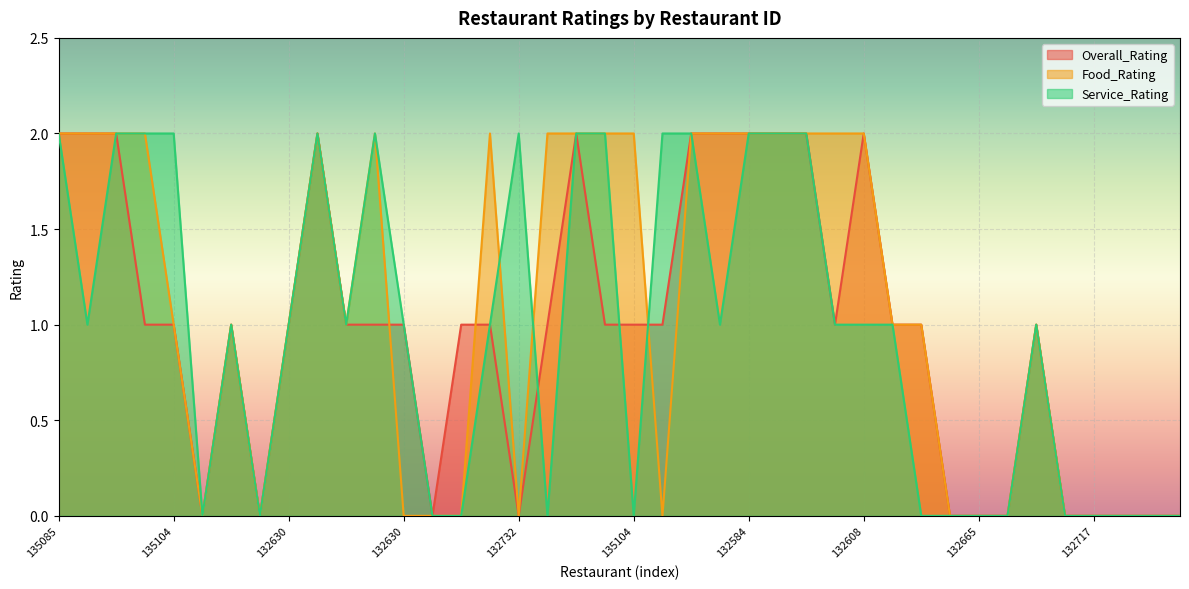

How many values in the Service_Rating series are below 1?

15